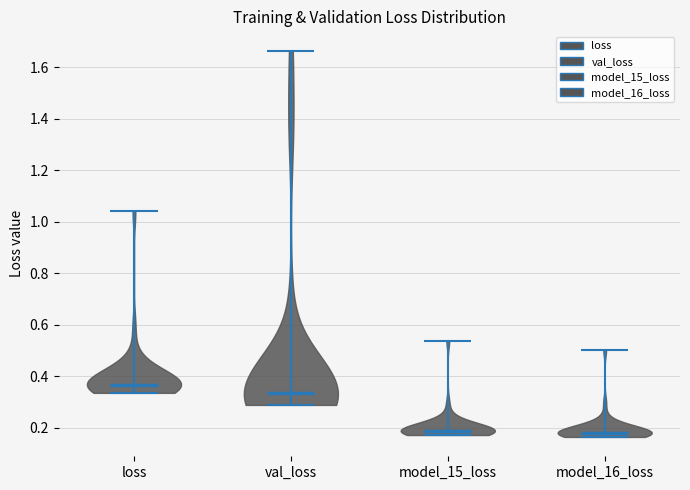

Reading left to right, read every violin against the y-axis: where its median line is, and the lowest and highest points it reaches. The values are not printed on the chart, so give them approximately, as read against the axis.

loss: median line 0.36, lowest point 0.34, highest point 1.04
val_loss: median line 0.34, lowest point 0.28, highest point 1.66
model_15_loss: median line 0.18, lowest point 0.18, highest point 0.54
model_16_loss: median line 0.18, lowest point 0.16, highest point 0.50